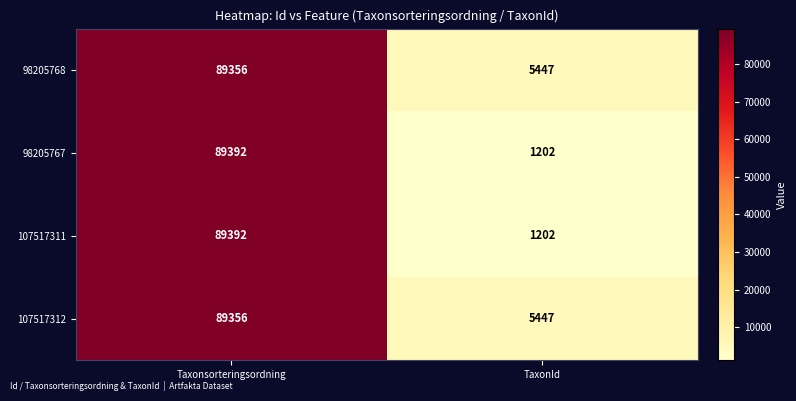

At which category does the chart reach its peak across all series?

Taxonsorteringsordning